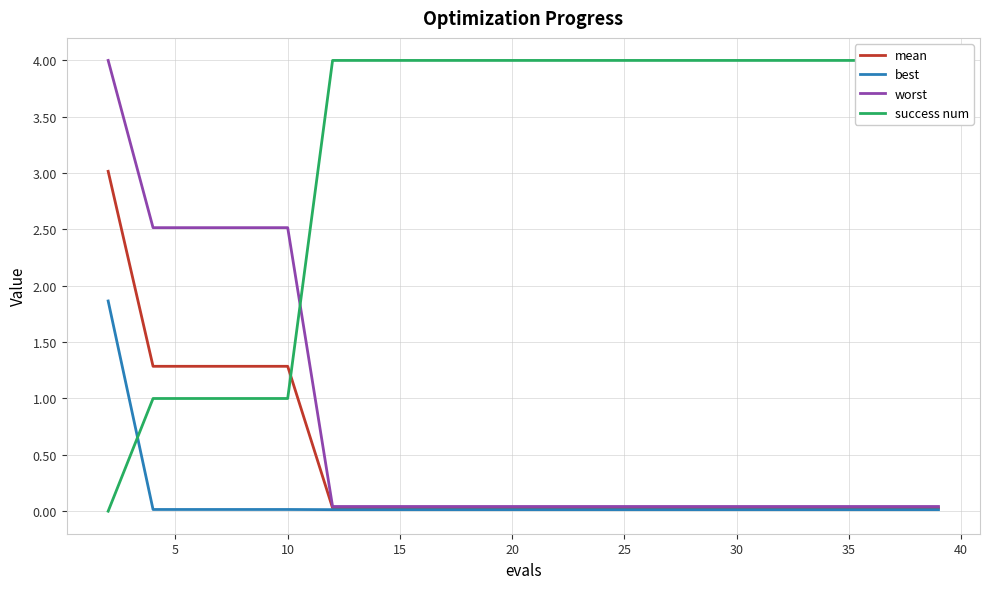

Is the value of mean at 35 greater than the value of worst at 10?

No